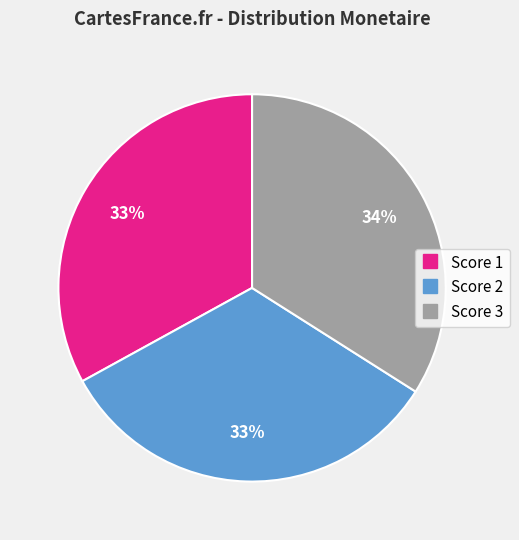

Which category has the biggest portion of the pie?

Score 3